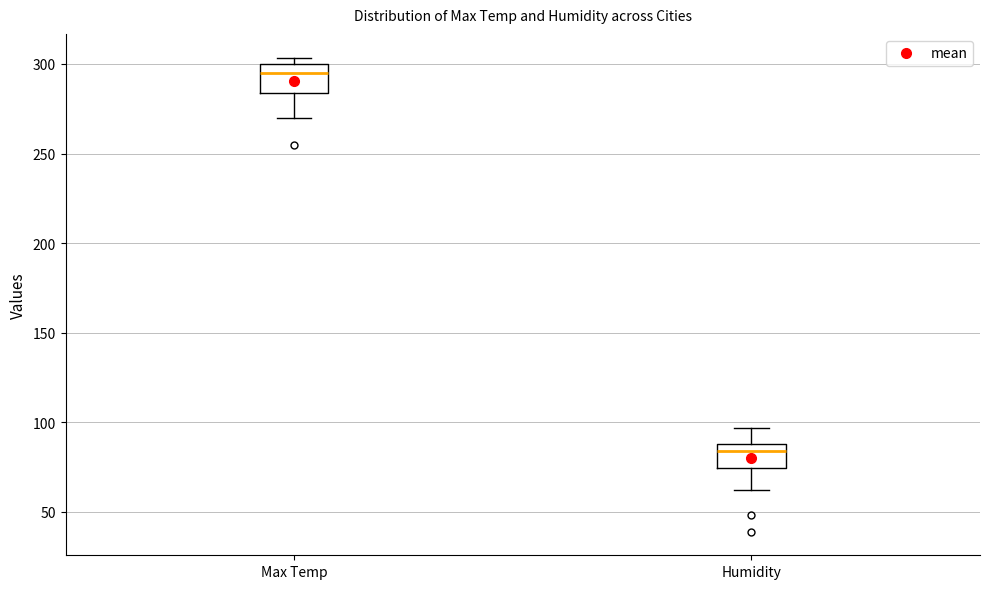

Where is the lower edge of the box for Max Temp on the y-axis? The values are not printed on the chart, so give them approximately, as read against the axis.

285